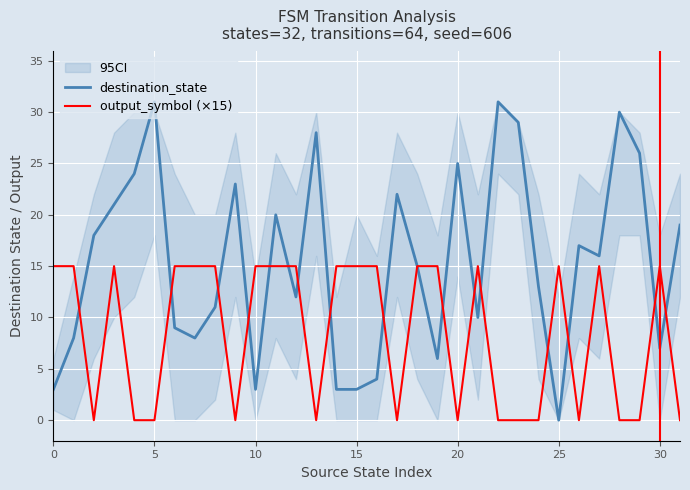

Is the value of output_symbol (×15) at 19 greater than the value of destination_state at 31?

No